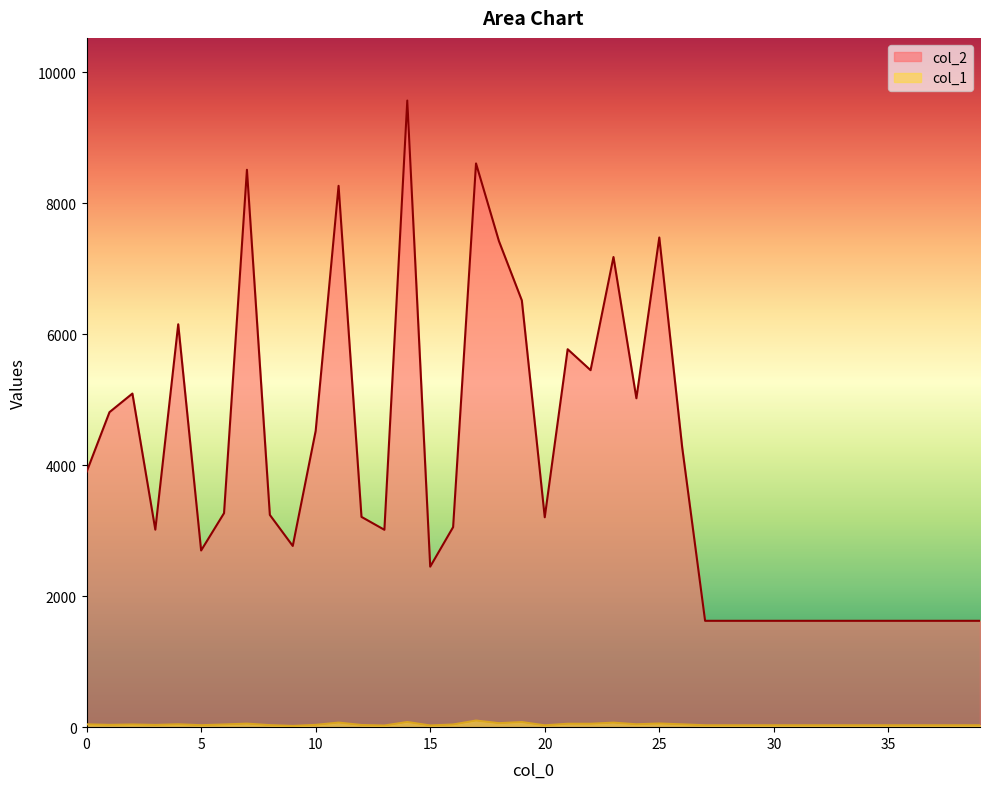

What is the difference between the highest and lowest values at 27?

1595